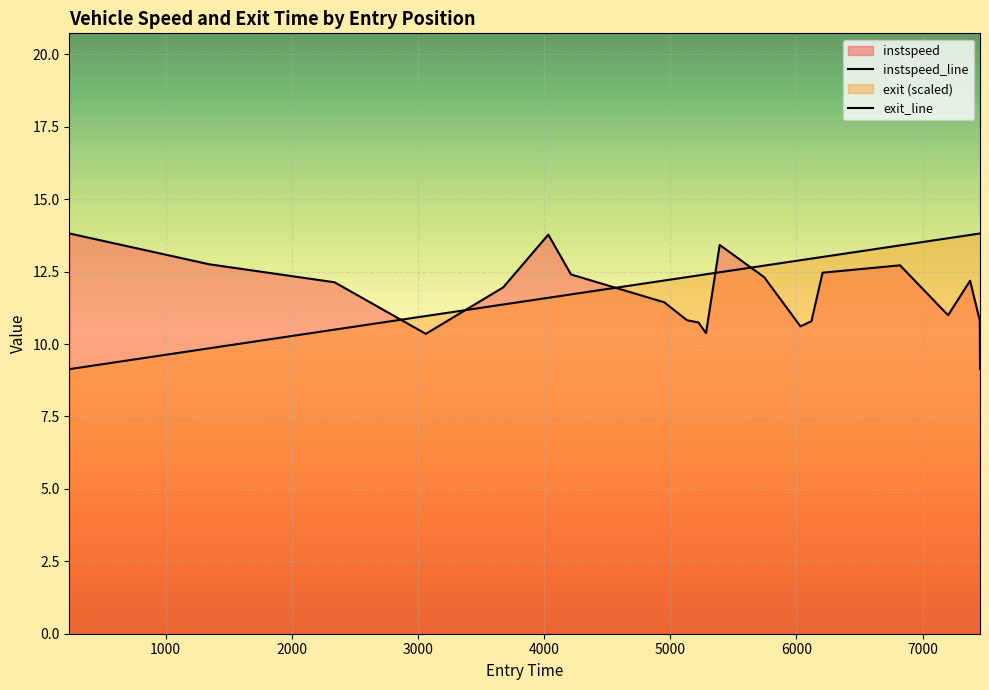

Between which two adjacent categories do instspeed and exit first intersect?

2338.3411258655988 and 3061.8112819508015